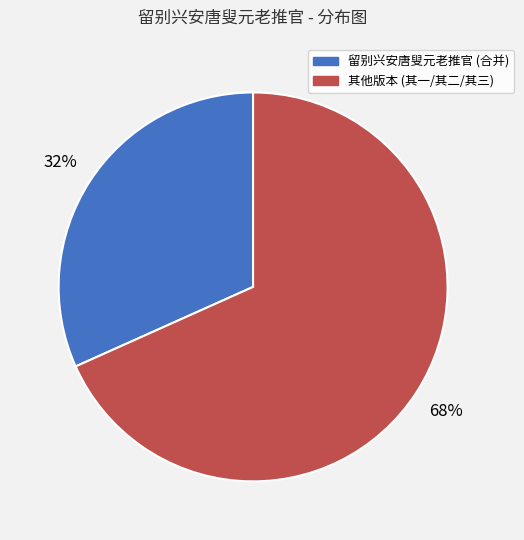

How many slices are in this pie chart?

2